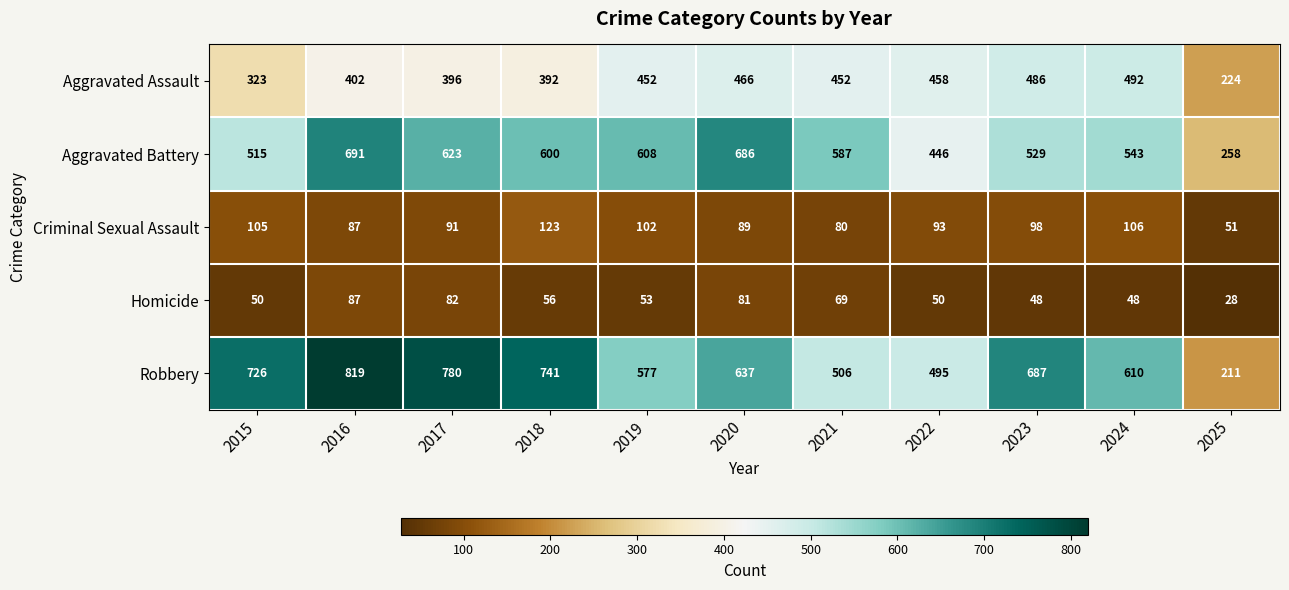

Which series changed the most between 2019 and 2021?

Robbery